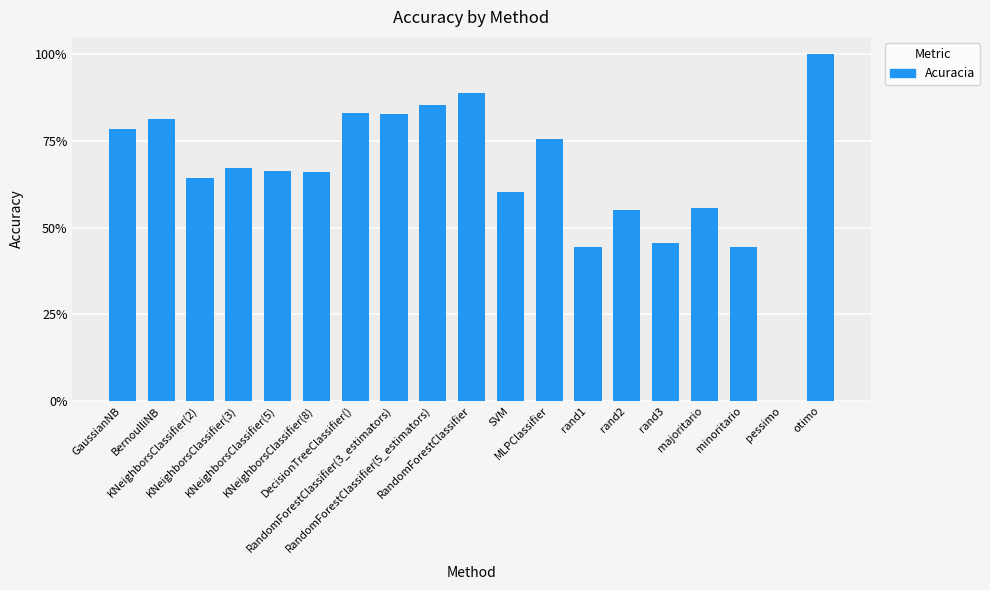

What value does the data have at MLPClassifier?

0.8